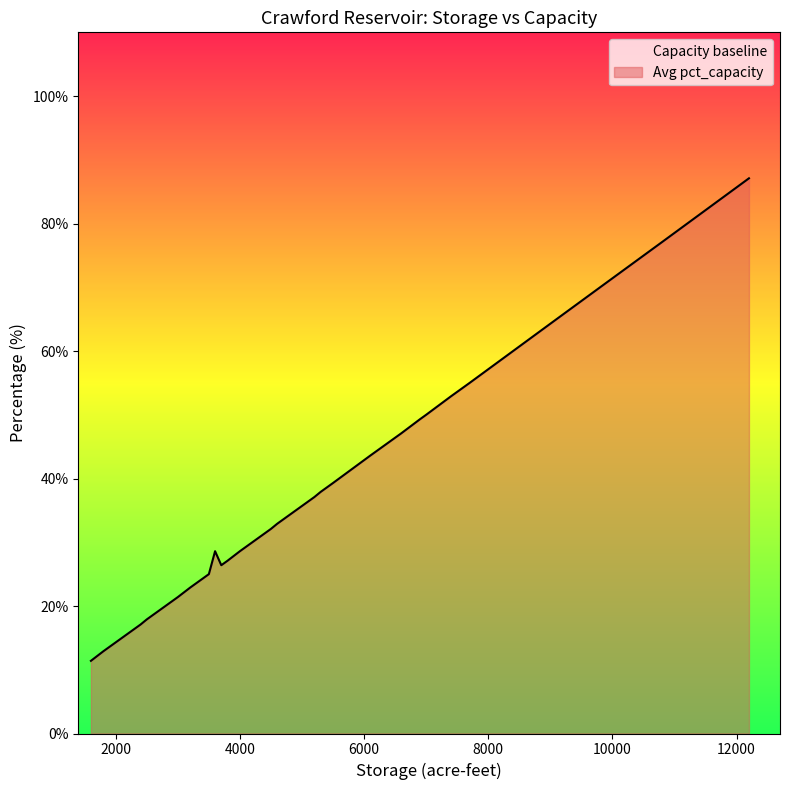

What is the sum of the Capacity baseline values at 17 and 27?

200.0